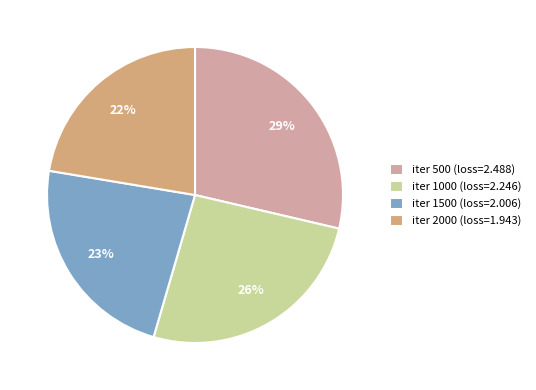

Does iter 1000 (loss=2.246) represent more than half of the total?

No